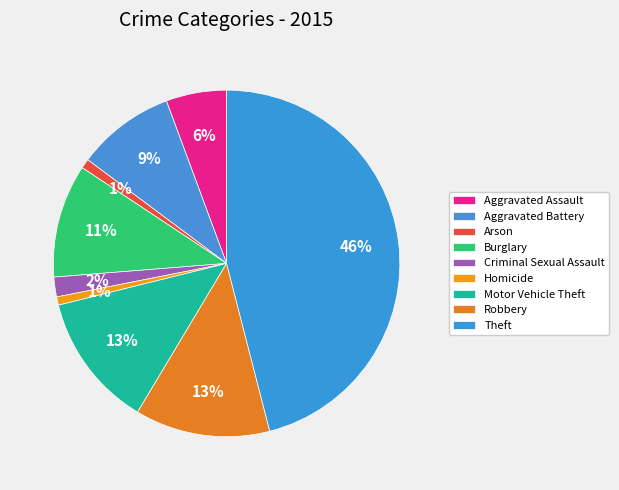

How many segments does this pie chart have?

9